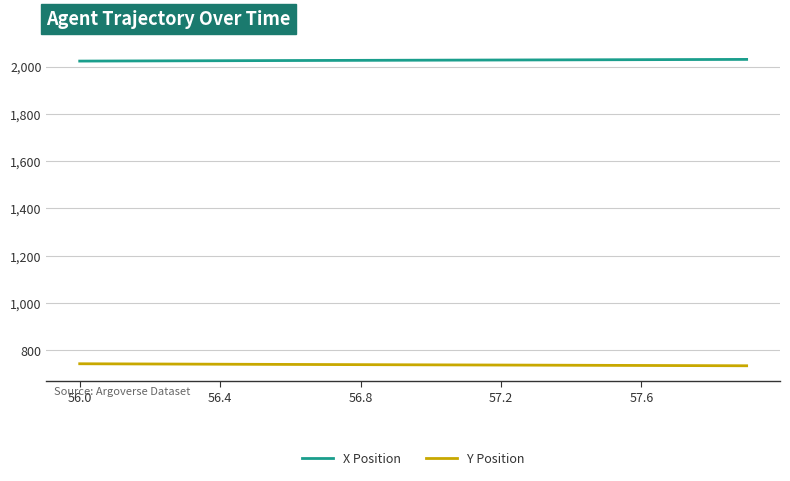

Which series has the largest total across all categories?

X Position